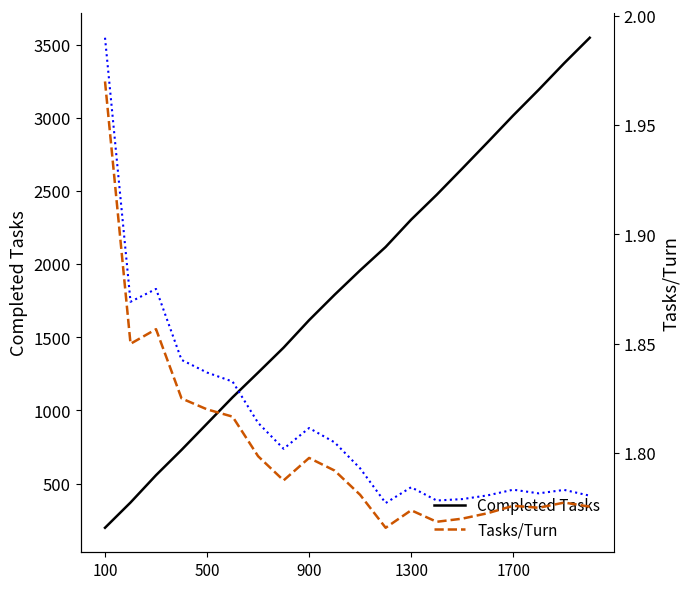

What is the difference between the maximum and minimum values in the Tasks/Turn (smoothed) series?

0.2